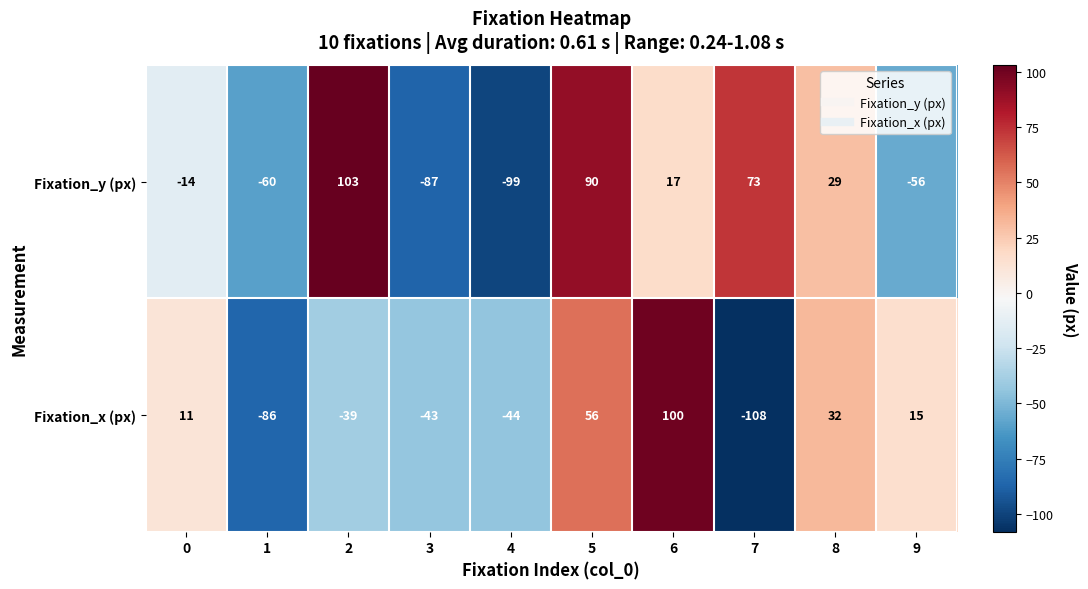

How many distinct data groups are displayed?

2